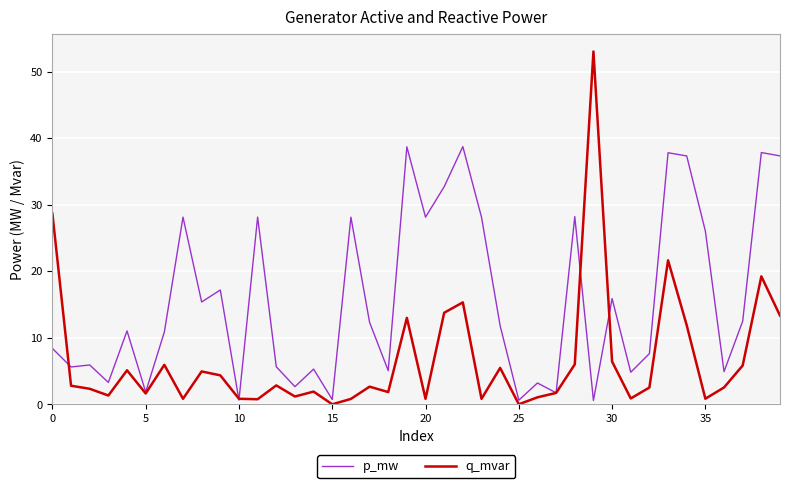

Rank the series by their maximum value, from lowest to highest.

p_mw, q_mvar